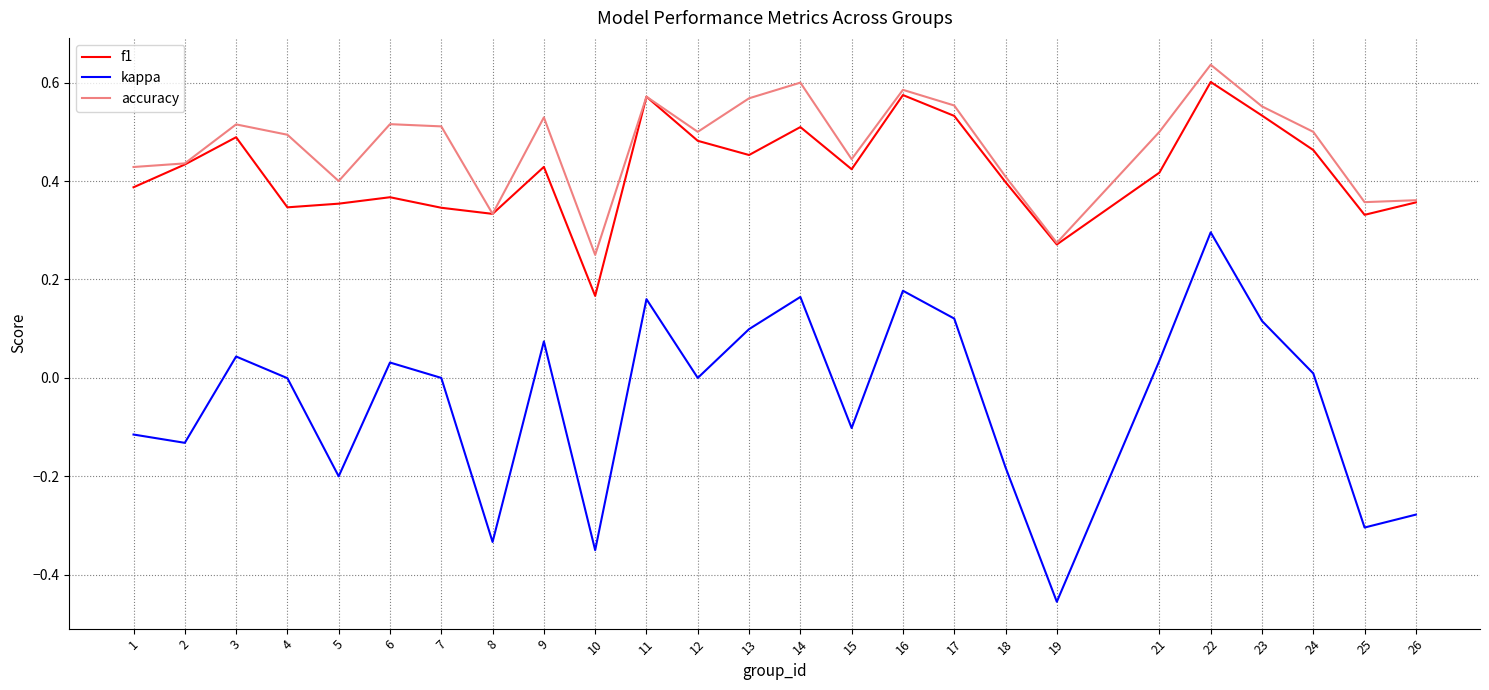

How many series are shown in this chart?

3